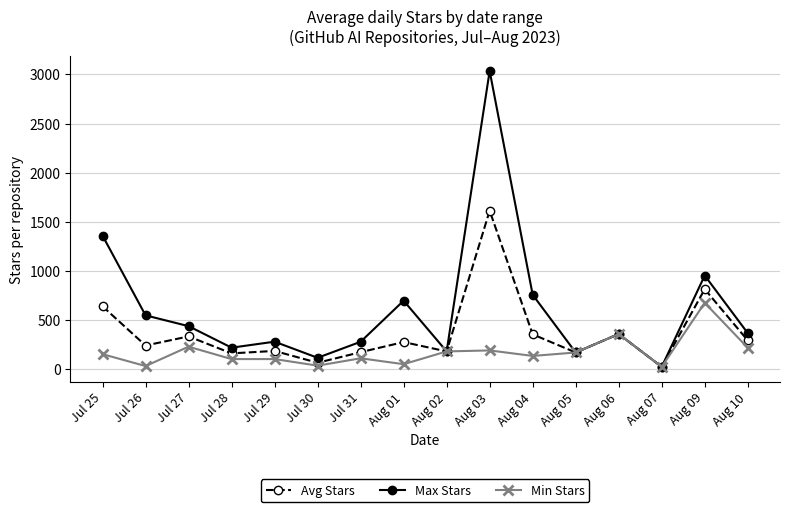

At which category does Avg Stars reach its first local valley?

Jul 26